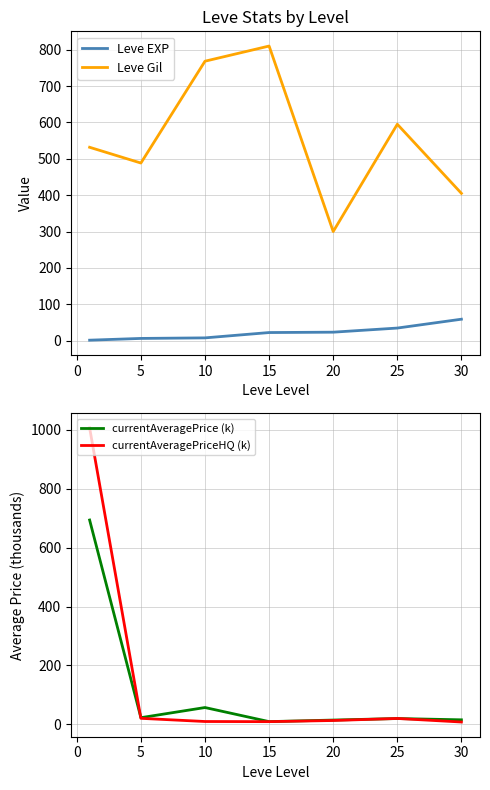

Reading left to right, what are all the values shown in this chart?

Leve EXP: 1.3	6.2	7.7	22.3	23.3	34.7	59.0
Leve Gil: 531.7	488.3	768.3	810.0	300.0	595.0	405.0
currentAveragePrice (k): 693.8	22.3	56.8	8.9	14.2	19.4	15.0
currentAveragePriceHQ (k): 1006.9	20.1	9.3	8.8	12.7	19.6	7.6